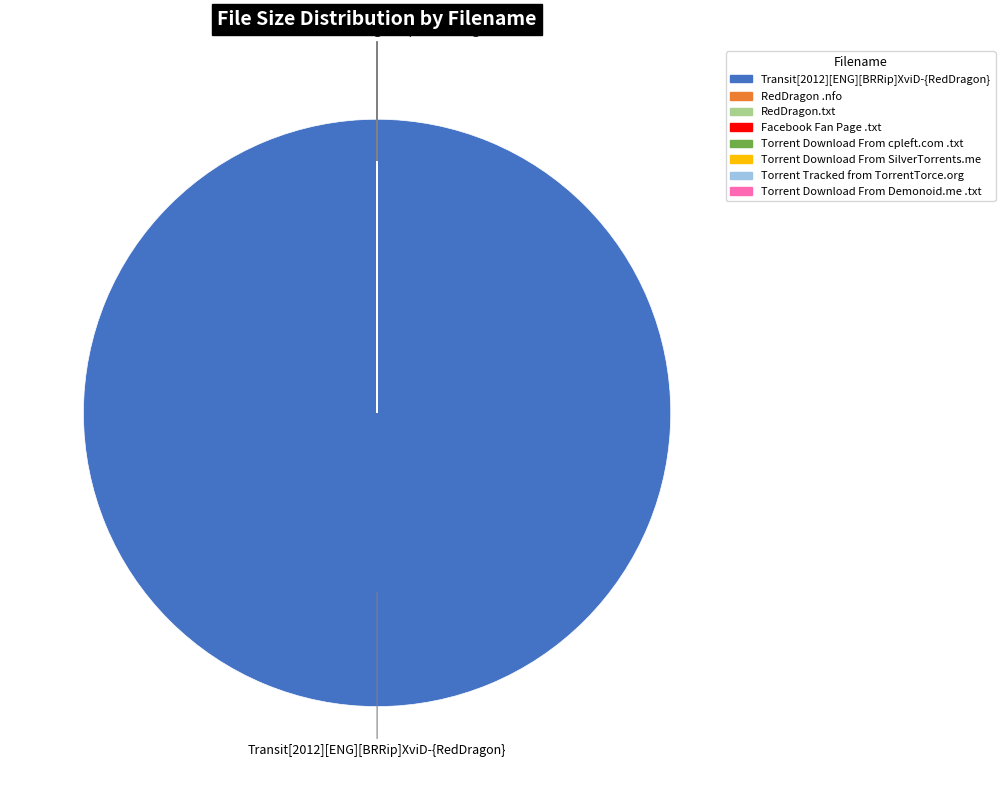

Does Transit[2012][ENG][BRRip]XviD-{RedDragon} represent more than half of the total?

Yes